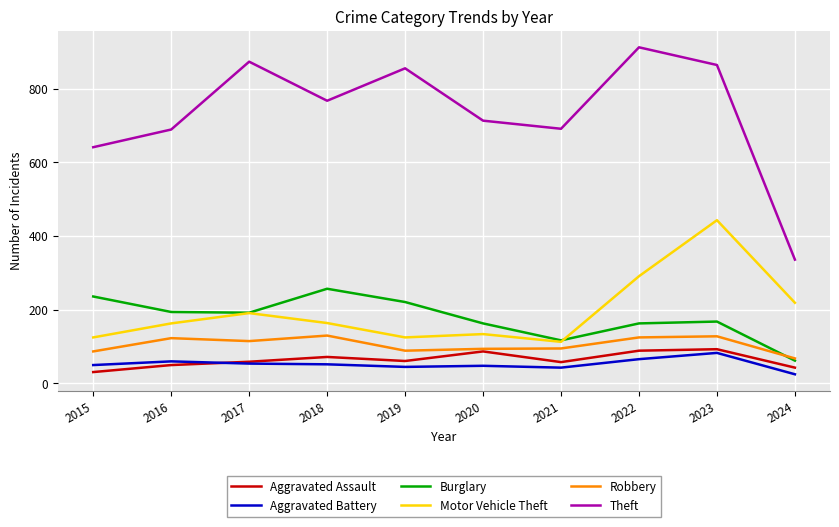

True or false: Theft and Motor Vehicle Theft intersect in this chart.

False